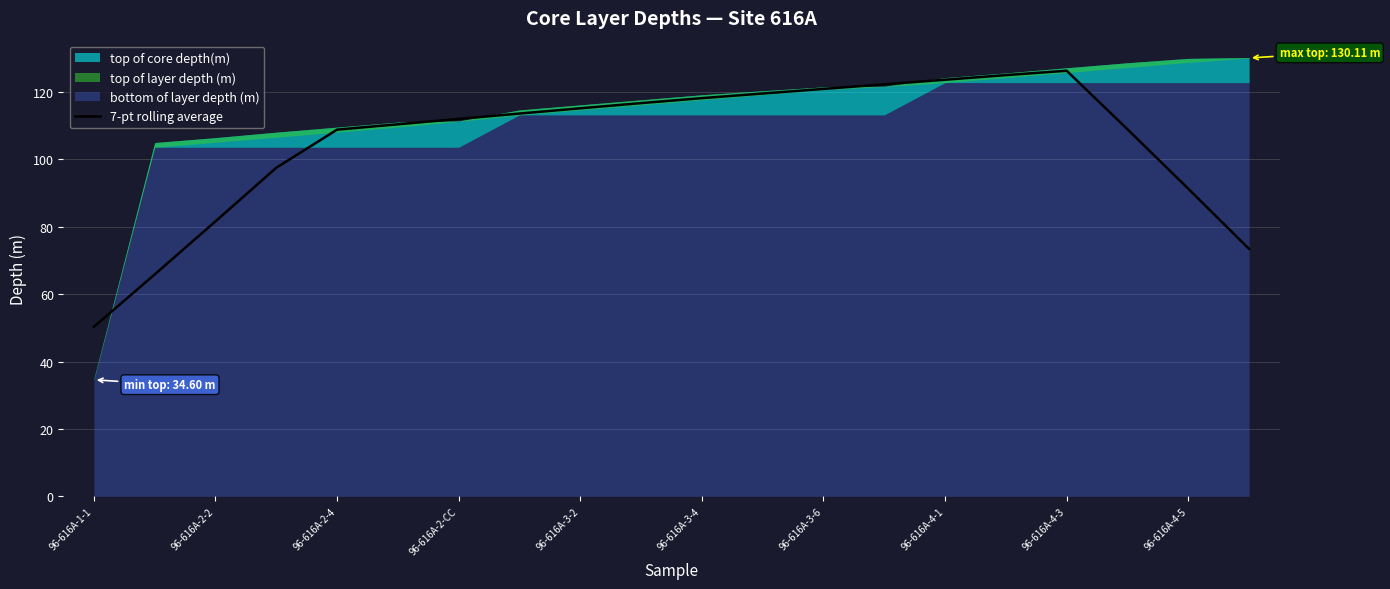

True or false: 7-pt rolling average has a value of 120.9 at 96-616A-3-6.

True